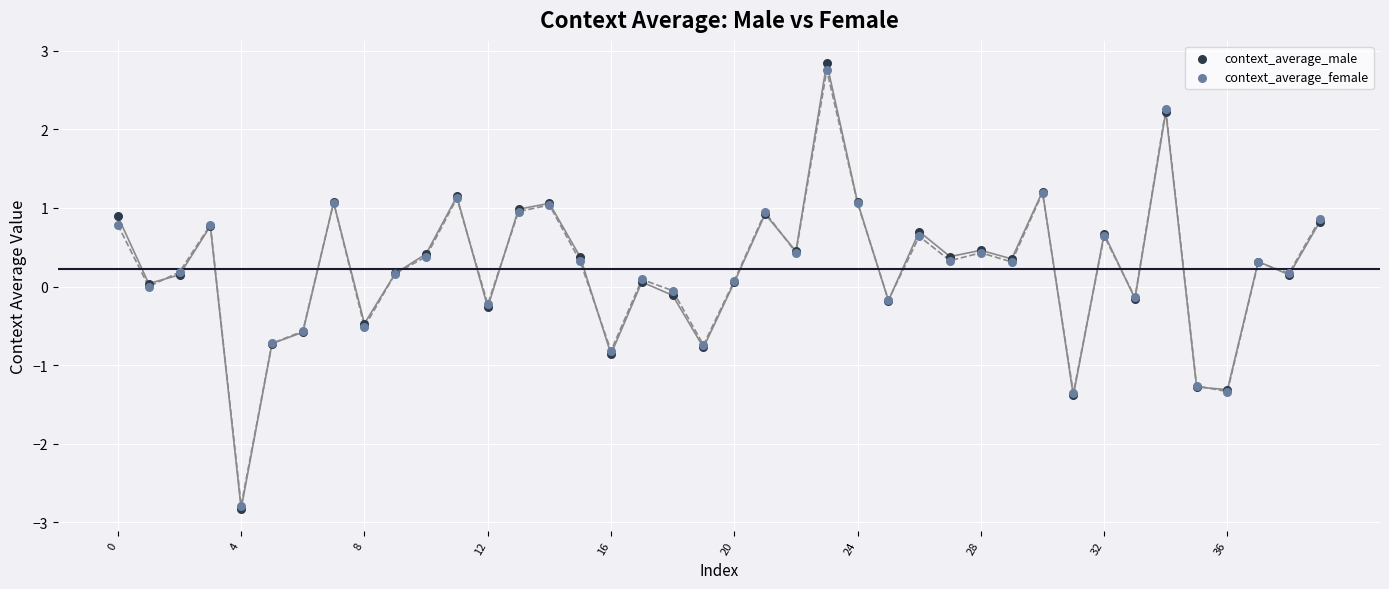

Which series contains the highest Y value?

context_average_male